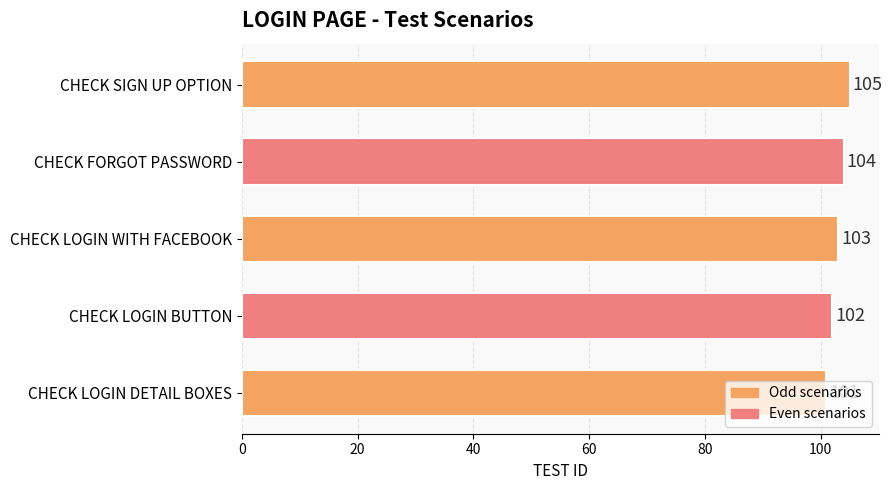

Is it true that the value at CHECK SIGN UP OPTION is 172?

False